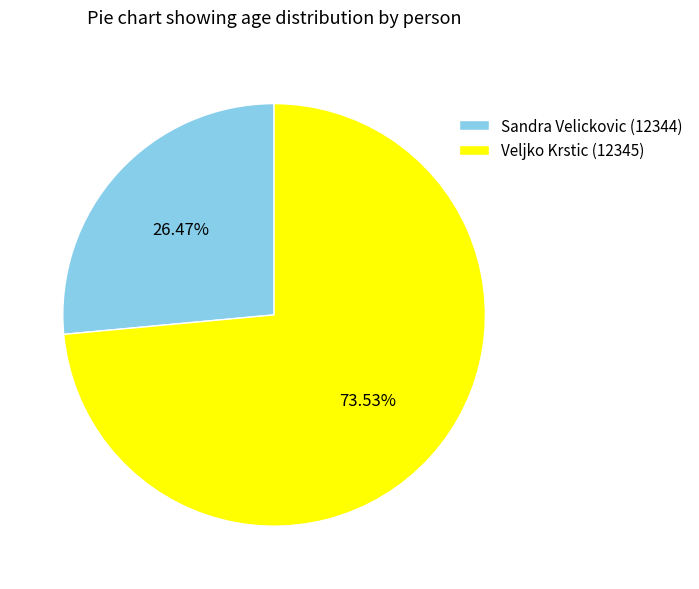

Does Sandra Velickovic (12344) account for over 50% of the chart?

No